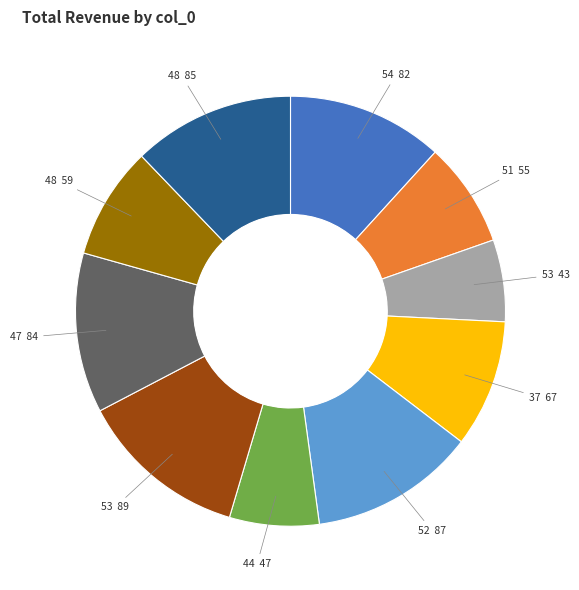

How many segments does this pie chart have?

10